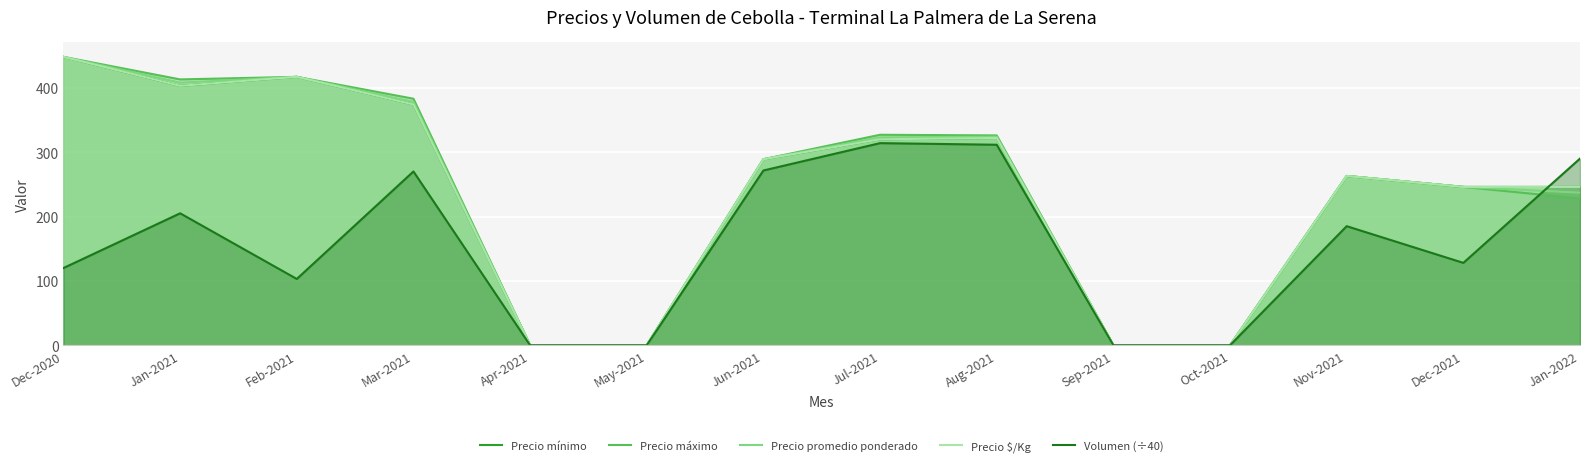

How many data points in Precio mínimo are less than 289?

7